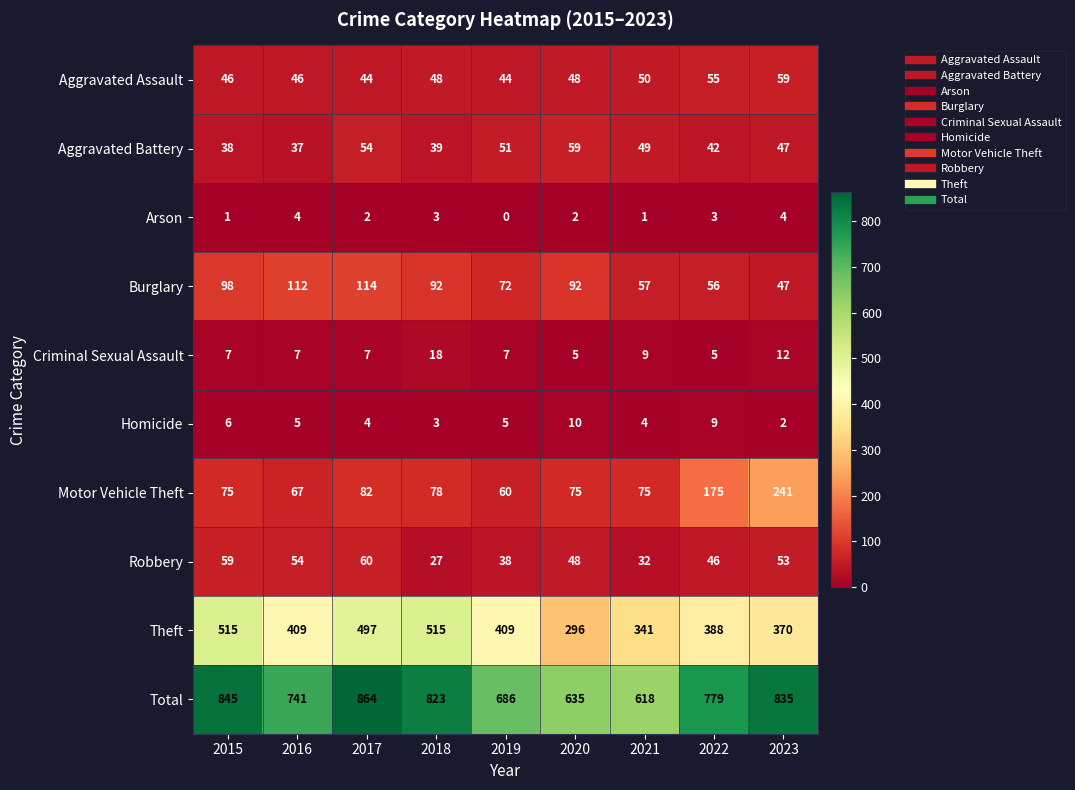

Is the value of Aggravated Battery at 2017 greater than the value of Burglary at 2020?

No